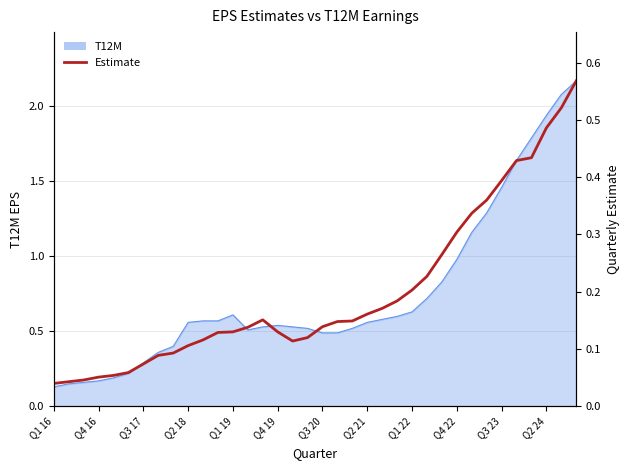

Count the number of categories in the chart.

36